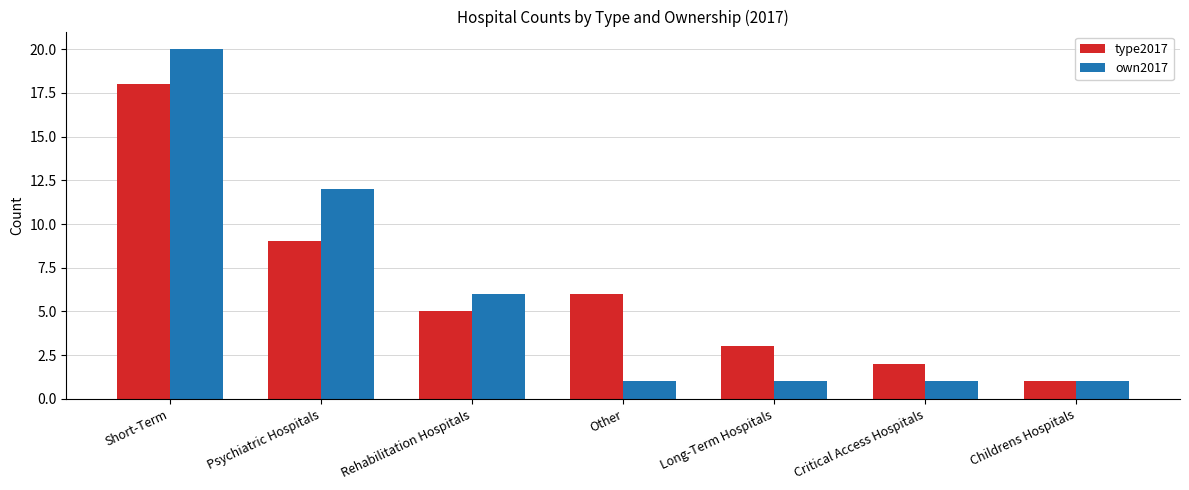

True or false: type2017 has a value of 5 at Rehabilitation Hospitals.

True